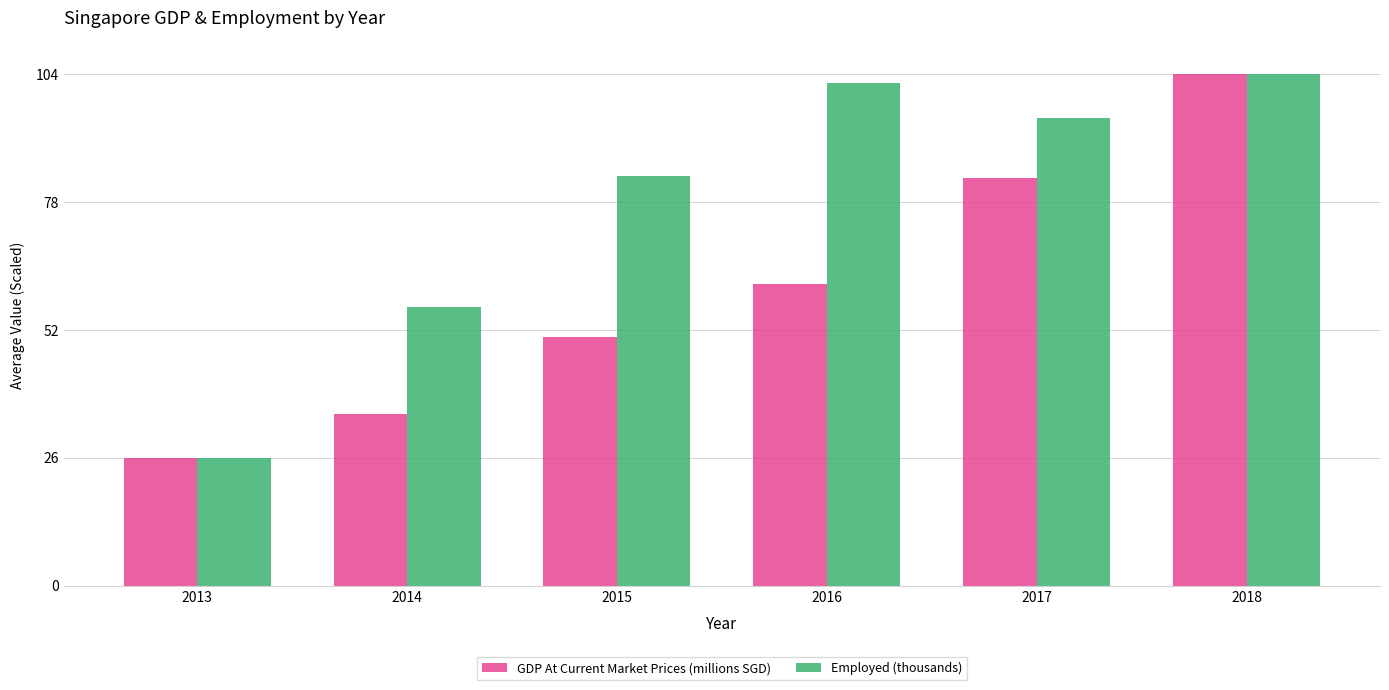

List the series in order of their overall mean, highest first.

Employed (thousands), GDP At Current Market Prices (millions SGD)